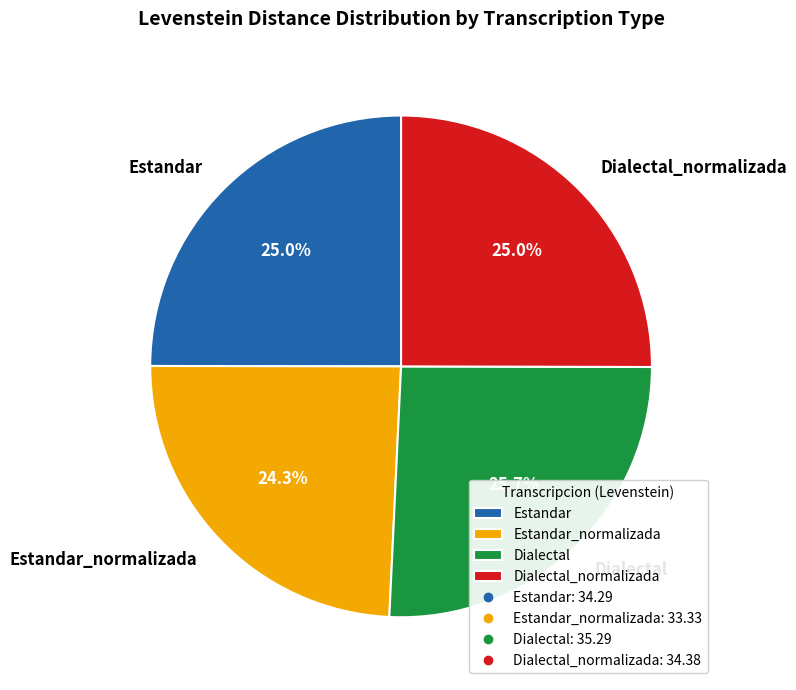

Is Dialectal_normalizada the majority of the pie?

No